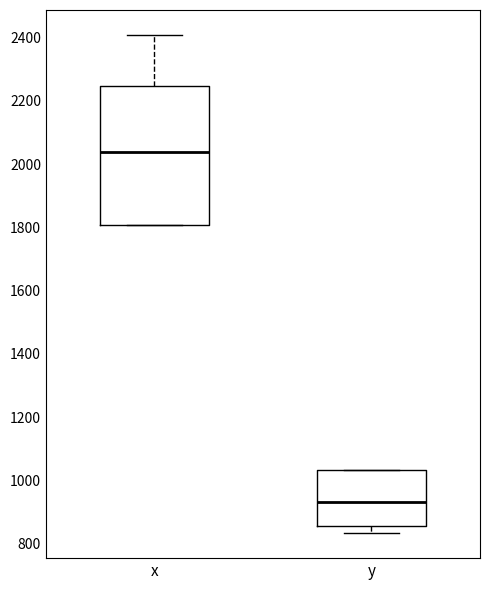

Reading left to right, transcribe this box plot: for each box, give where its median line is, the range the box spans, and where its two whiskers end, as read against the y-axis. The values are not printed on the chart, so give them approximately, as read against the axis.

x: median 2040, box 1800 to 2240, whiskers 1800 to 2400
y: median 940, box 860 to 1040, whiskers 840 to 1040